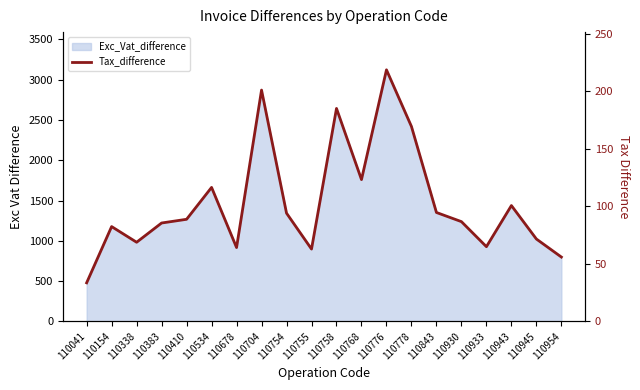

Read the value at 110758.

185.1